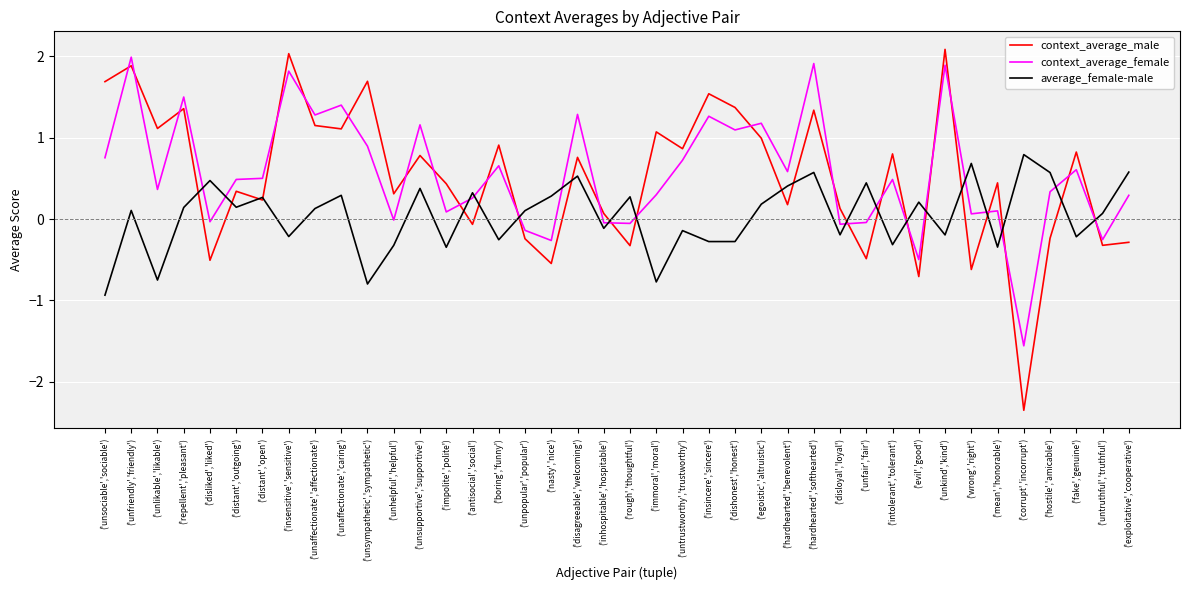

Between ('unsympathetic','sympathetic') and ('impolite','polite'), which series saw the biggest shift?

context_average_male